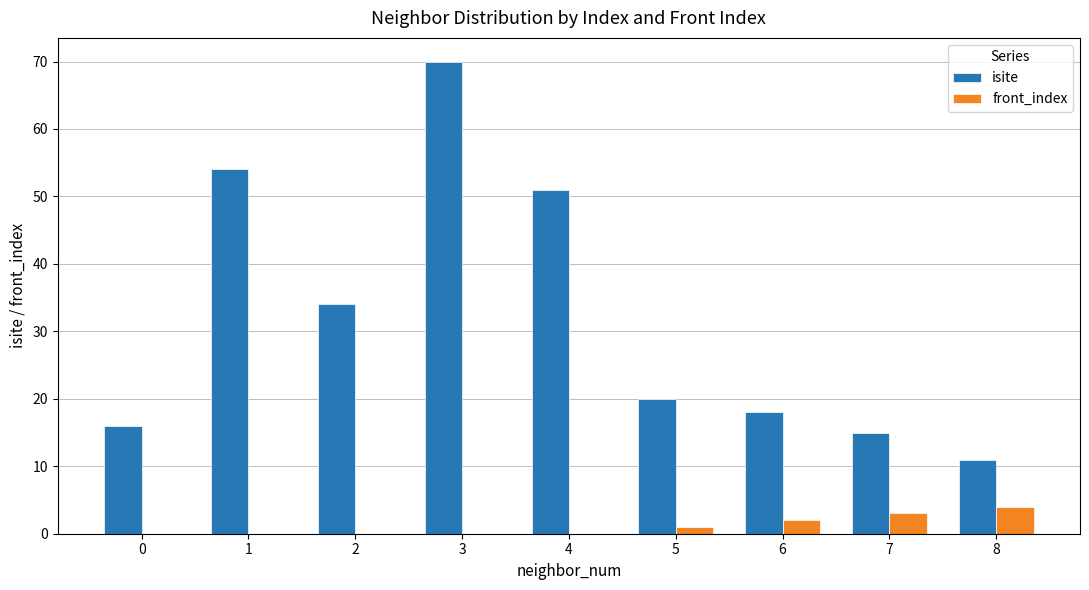

Reading left to right, transcribe all the data shown in this chart.

isite: 0=16	1=54	2=34	3=70	4=51	5=20	6=18	7=15	8=11
front_index: 0=0	1=0	2=0	3=0	4=0	5=1	6=2	7=3	8=4